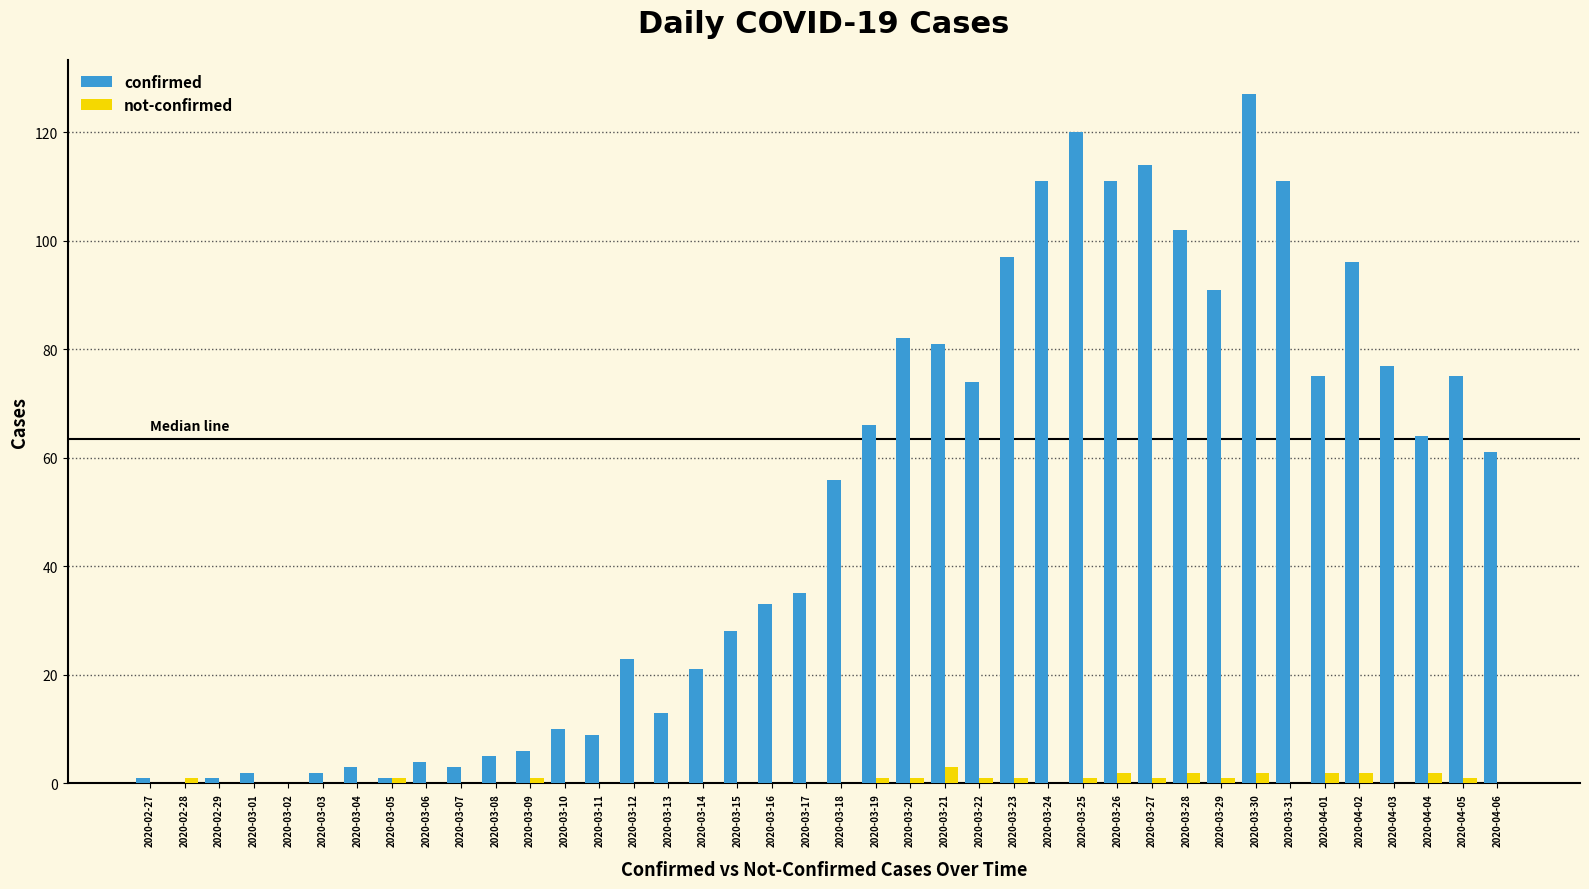

Count the number of data series in this chart.

2